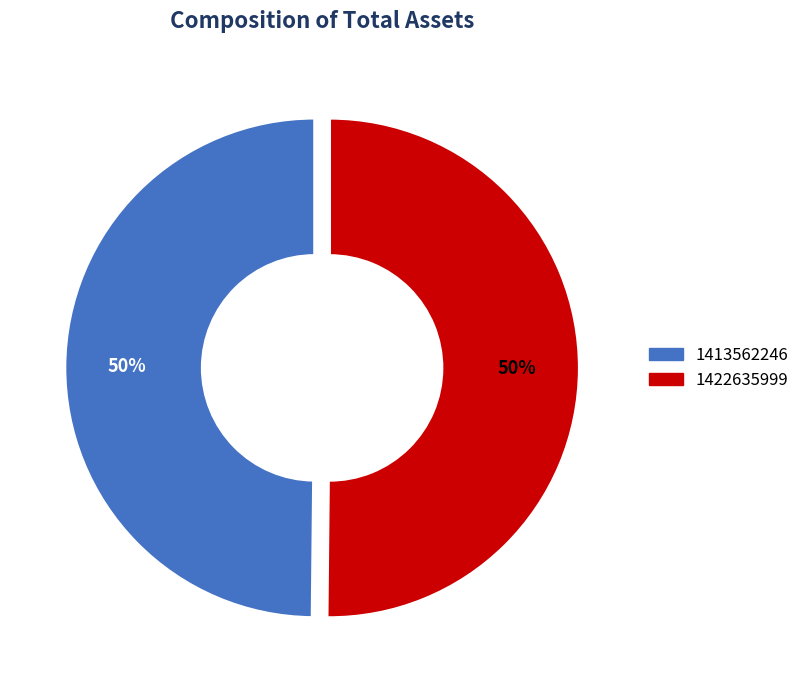

The 1413562246 slice represents 61% of the pie. True or false?

False